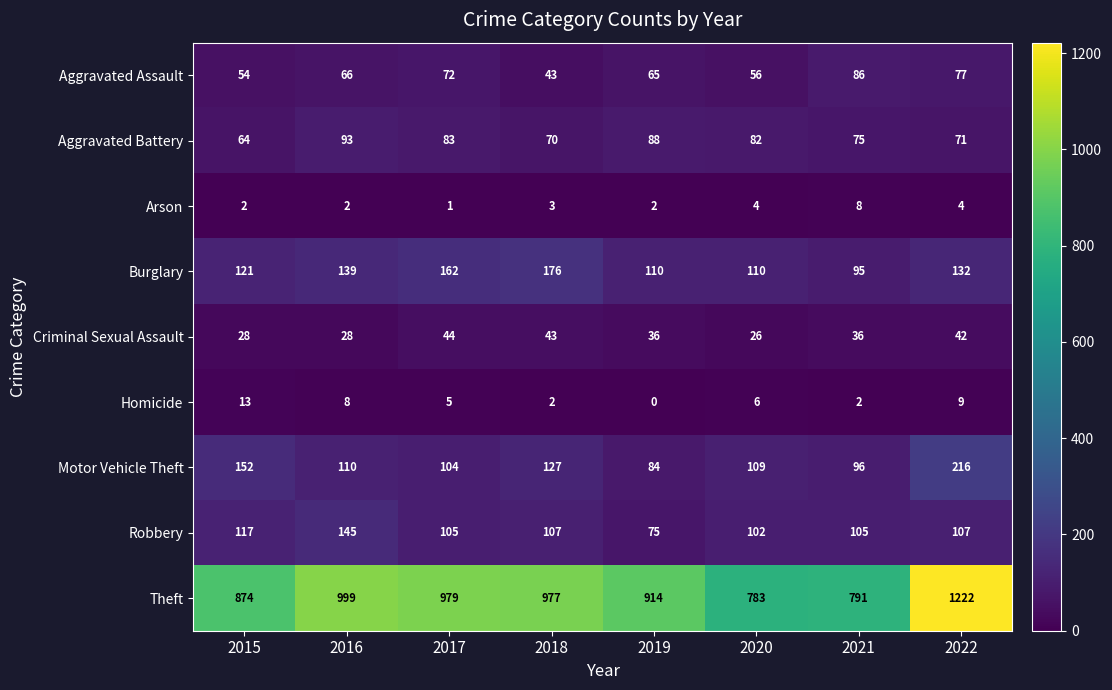

At which label does Criminal Sexual Assault reach its peak?

2017